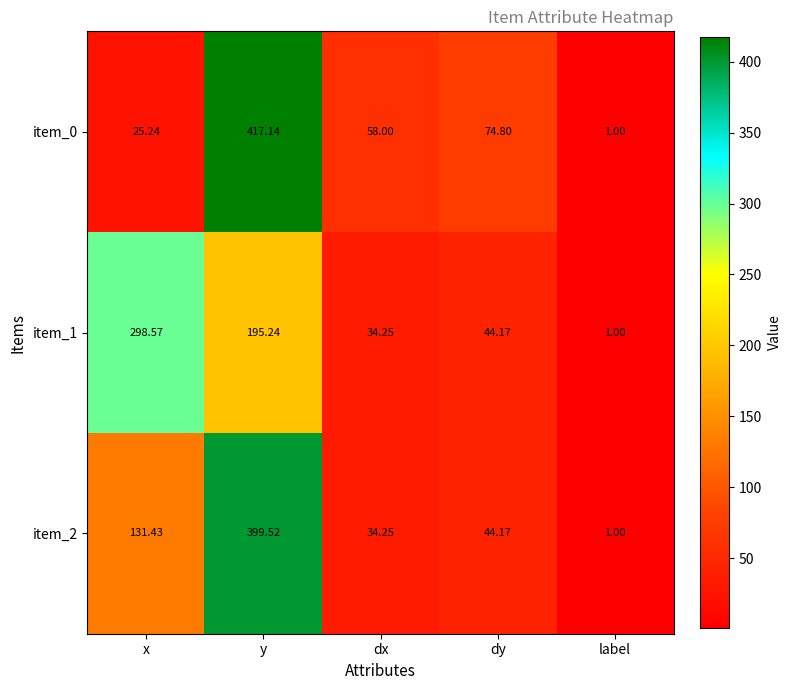

Between x and dx, which series saw the biggest shift?

item_1